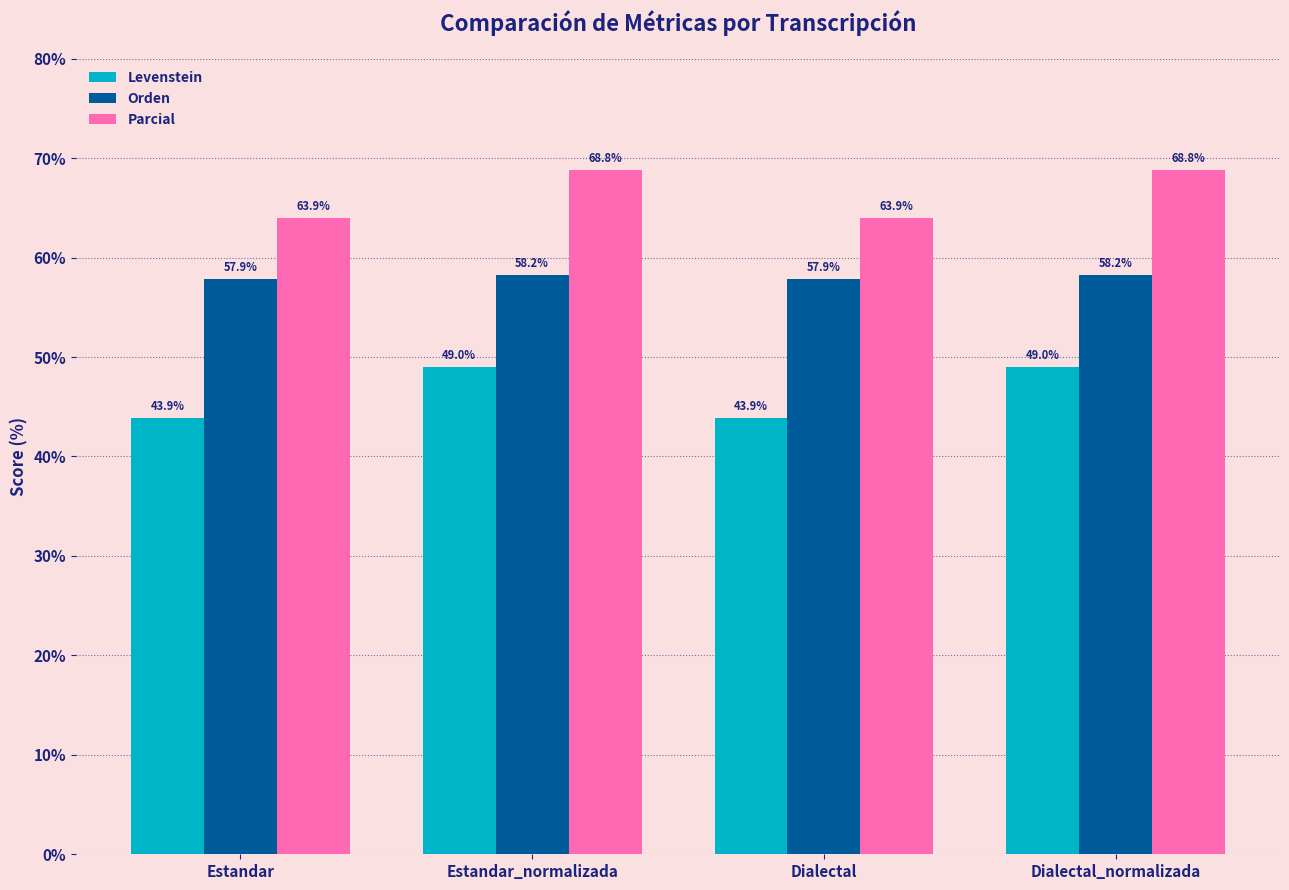

At how many categories does at least one series exceed 46?

4